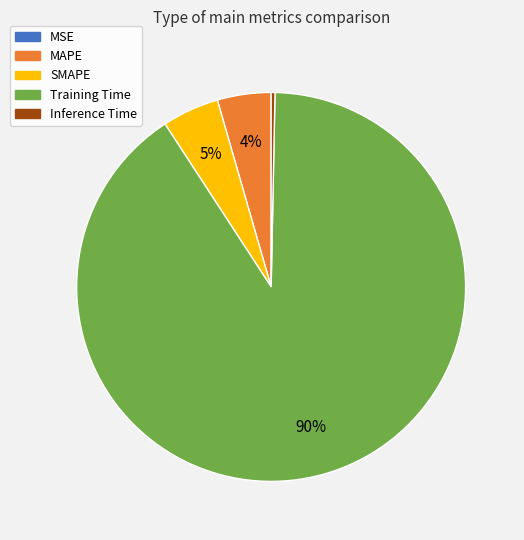

Do SMAPE and Inference Time together represent more than half of the pie?

No